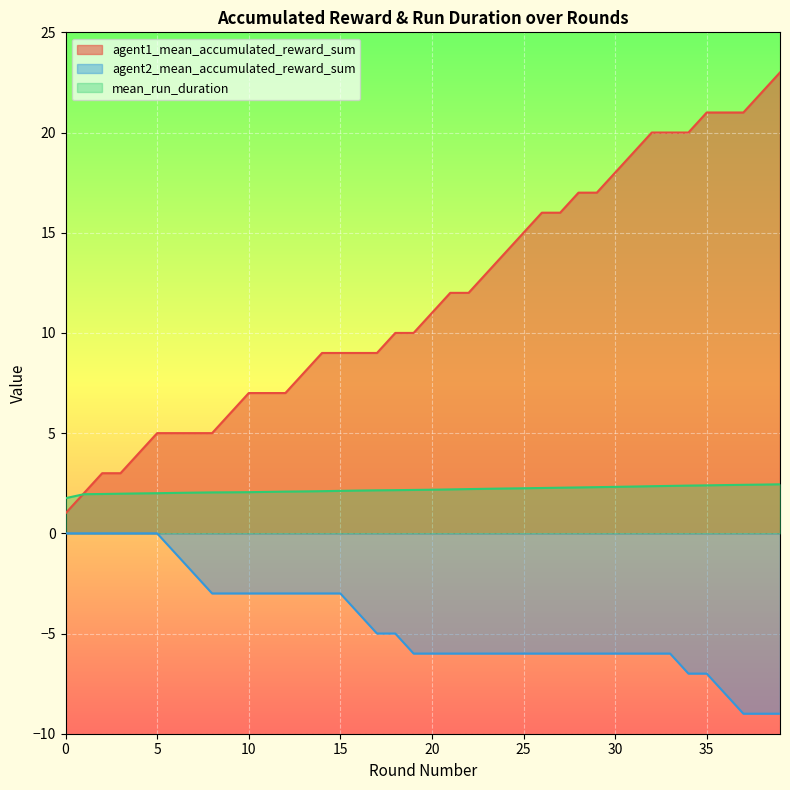

Is the value of mean_run_duration at 9 greater than the value of agent2_mean_accumulated_reward_sum at 6?

Yes